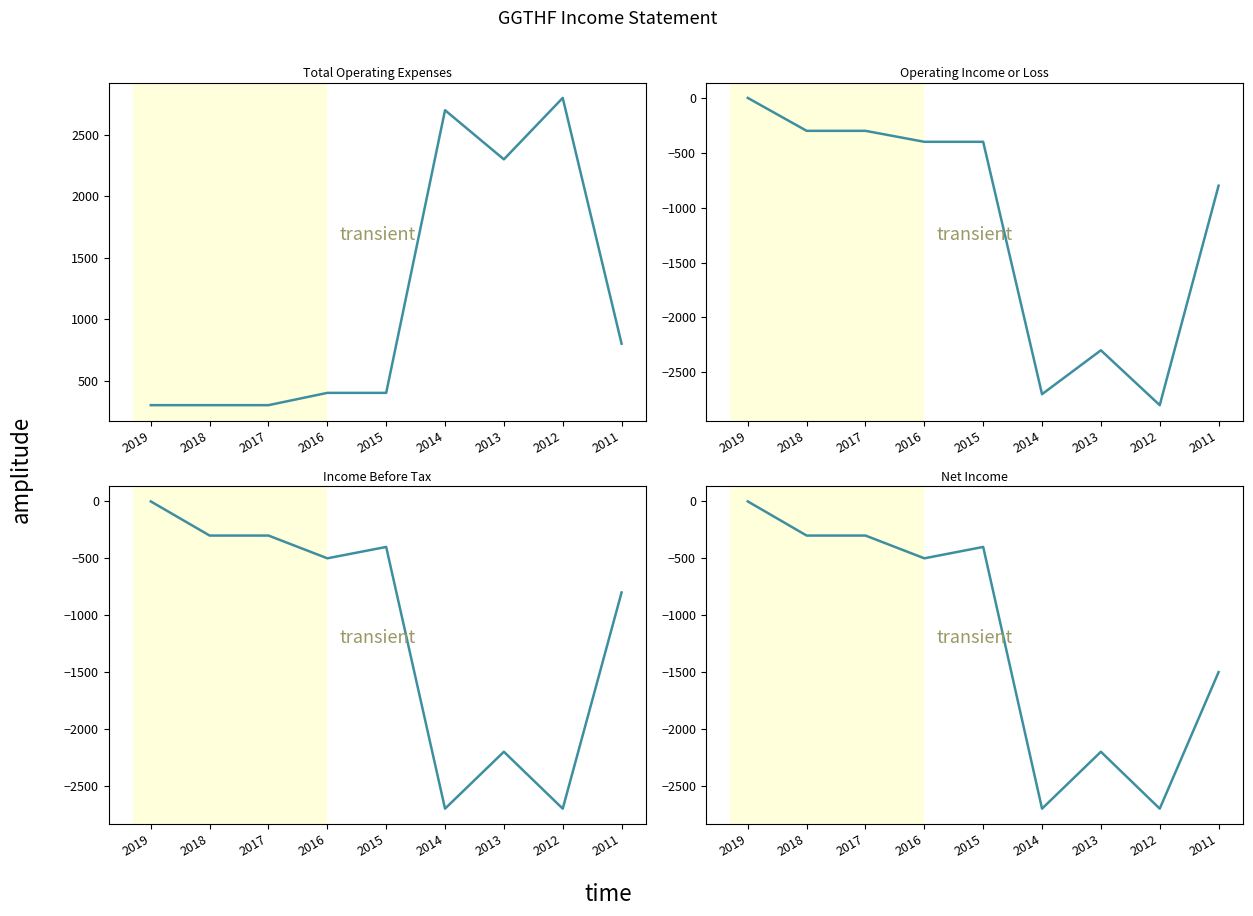

What is the total value across all series at 2016?

-1000